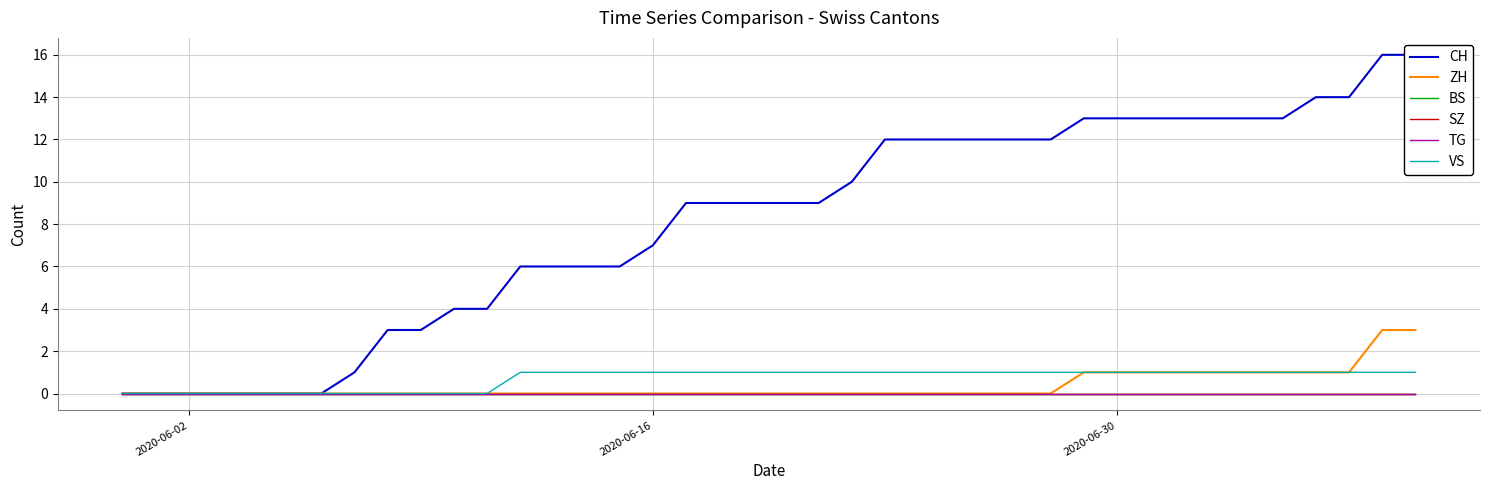

True or false: SZ and ZH intersect in this chart.

False